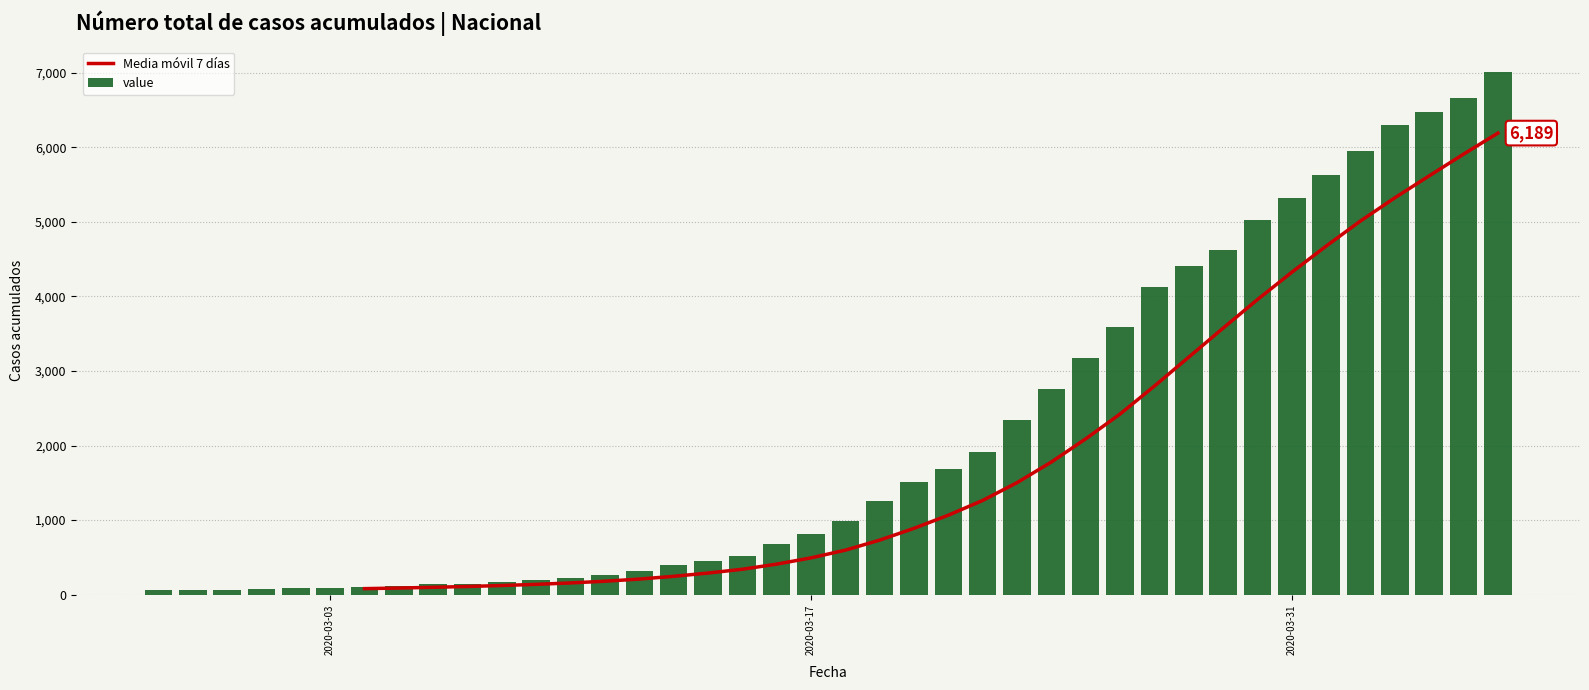

What is the sum of all value values?

85740